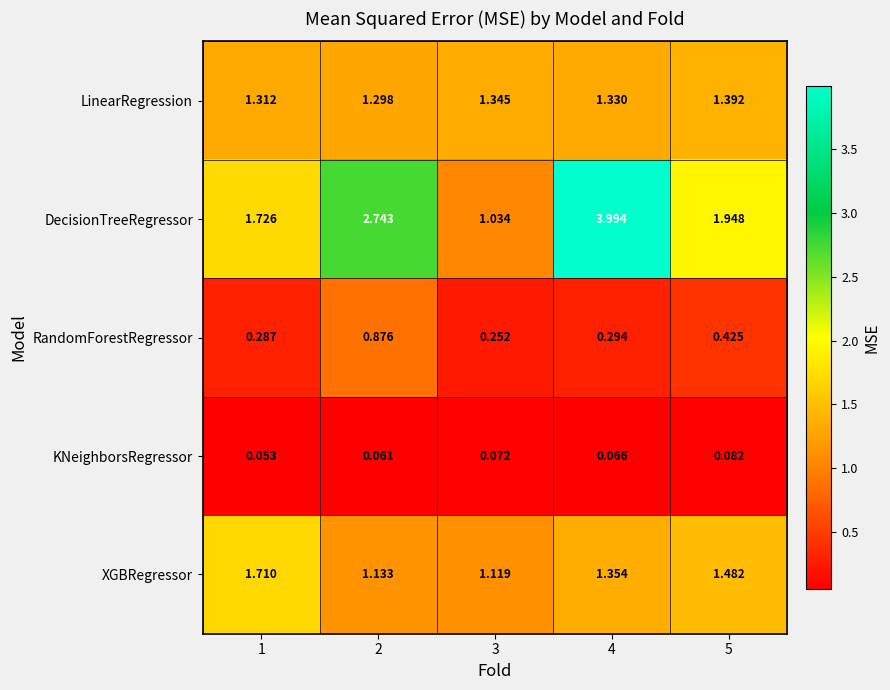

At 2, list the series in order from largest to smallest.

DecisionTreeRegressor, LinearRegression, XGBRegressor, RandomForestRegressor, KNeighborsRegressor